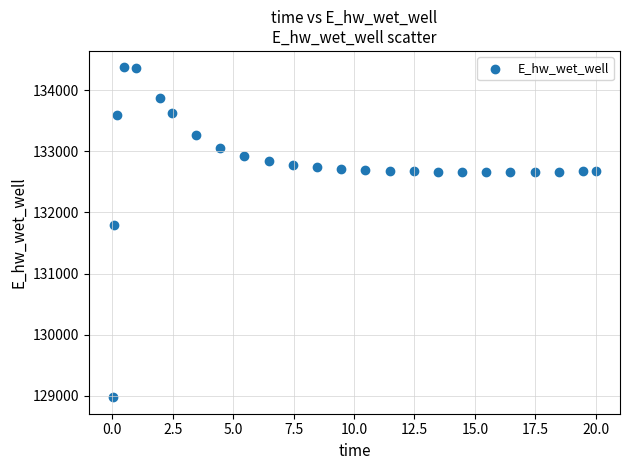

What Y value in the scatter plot is closest to 131674?

131790.9